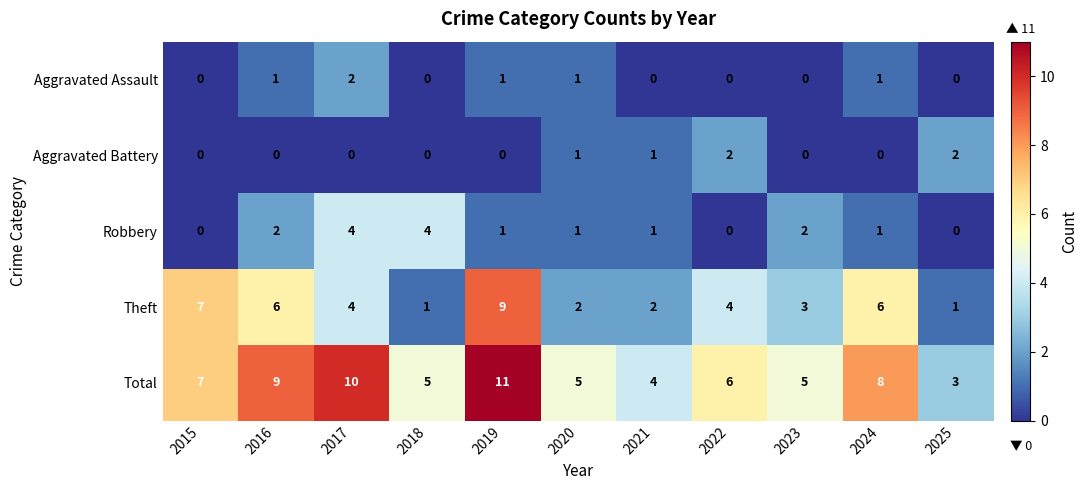

The value of Aggravated Assault at 2020 is 2. True or false?

False